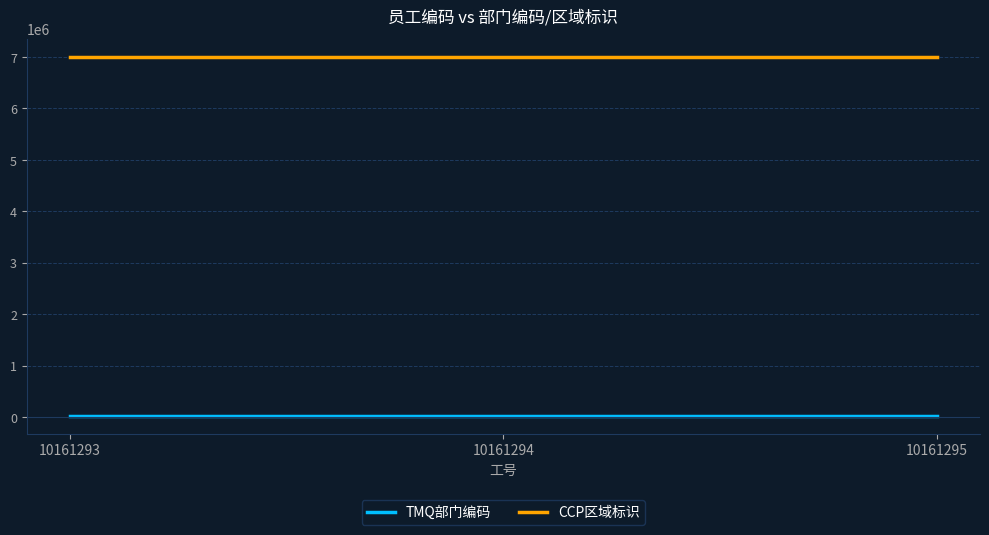

Which label corresponds to the largest value in the chart?

10161293